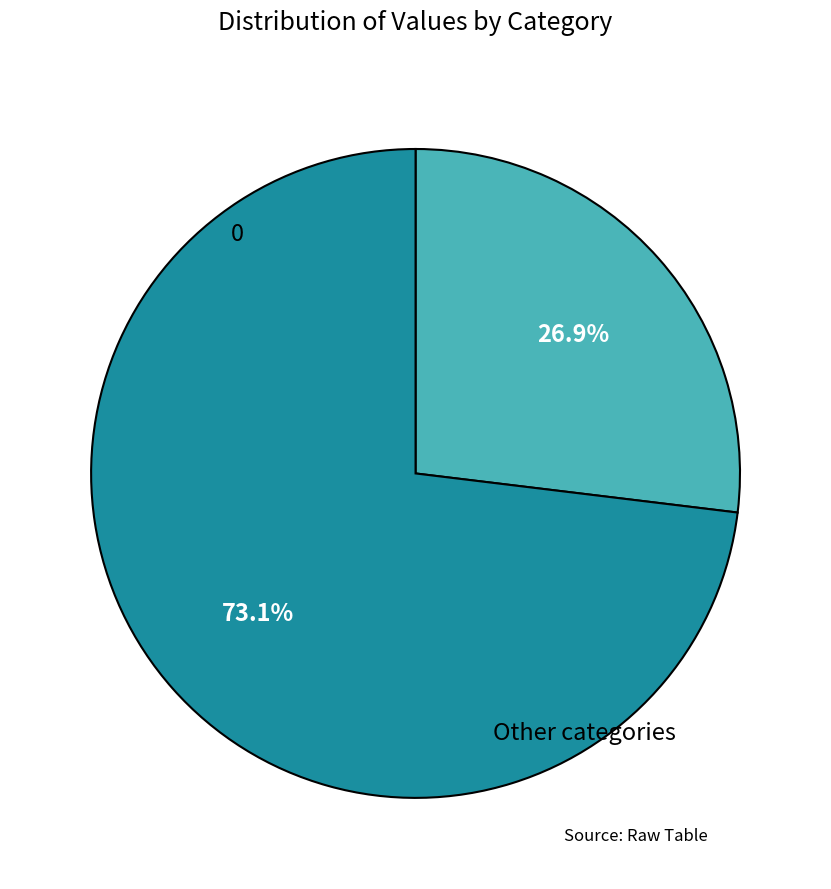

Is there any slice that represents more than half of the pie?

Yes